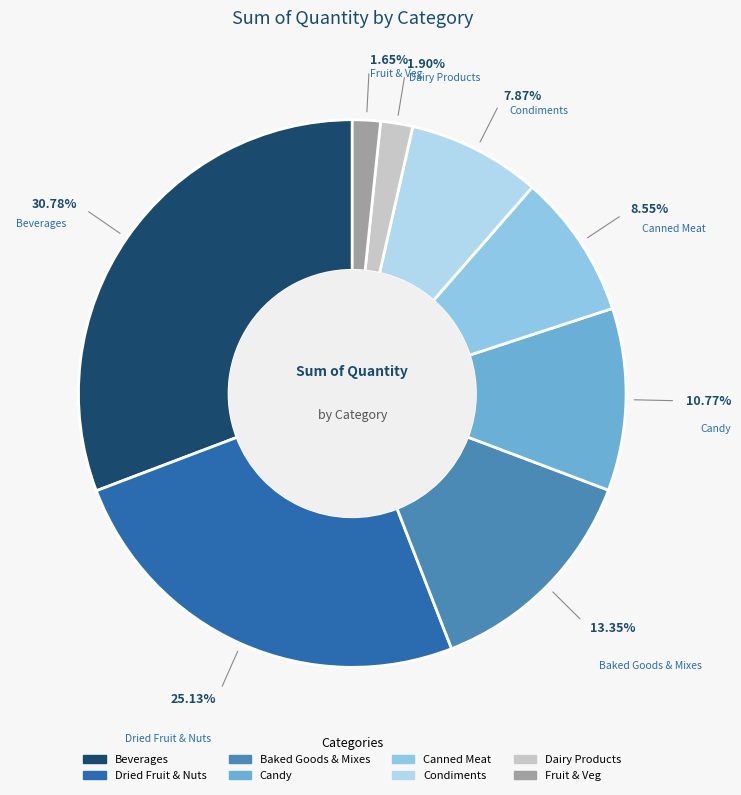

Which has a higher value, Dried Fruit & Nuts or Beverages?

Beverages